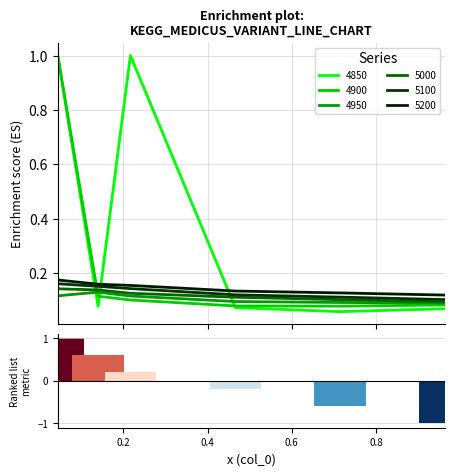

The value at 0.2 is 0.3. True or false?

False